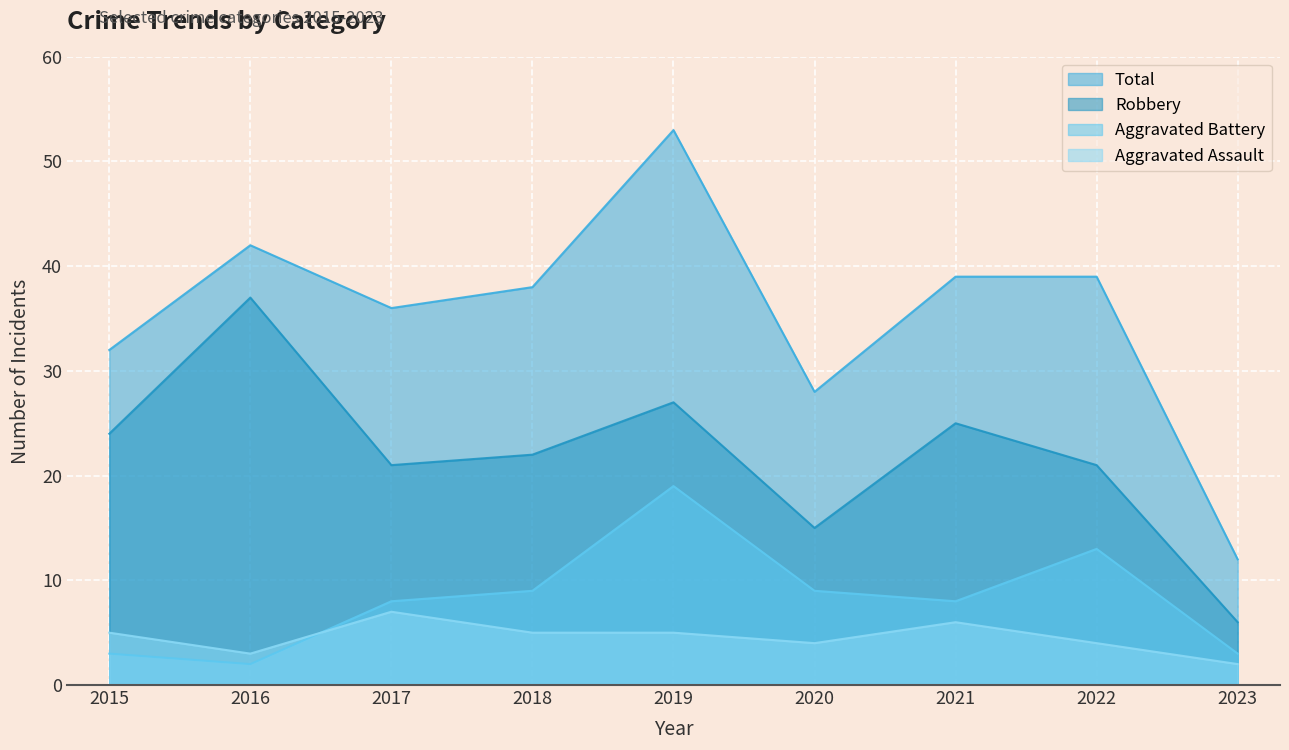

True or false: Total and Aggravated Battery cross at least once.

False